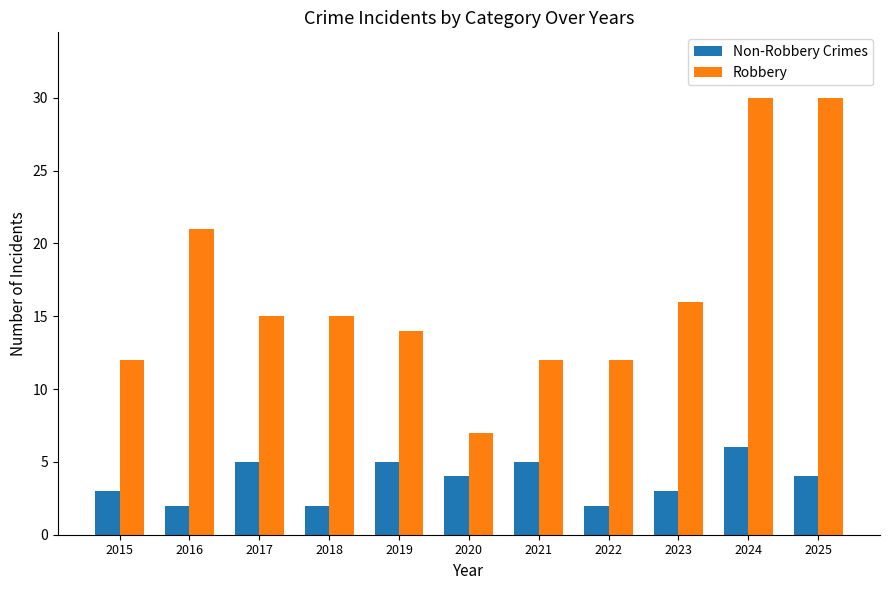

Which category has the highest value in the Non-Robbery Crimes series?

2024